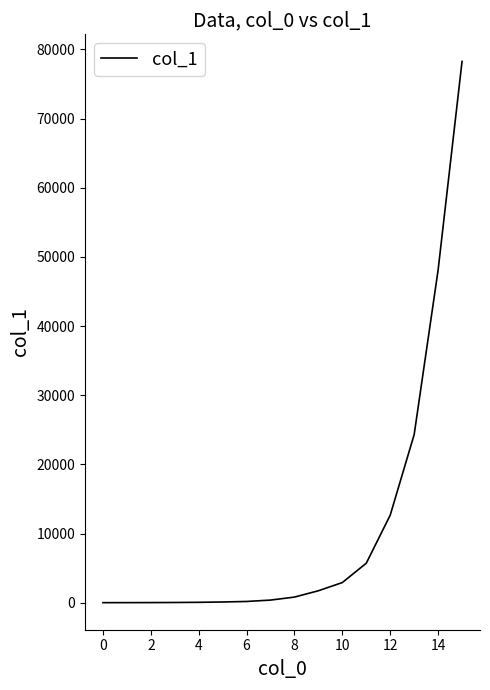

What is the maximum value shown in the chart?

78258